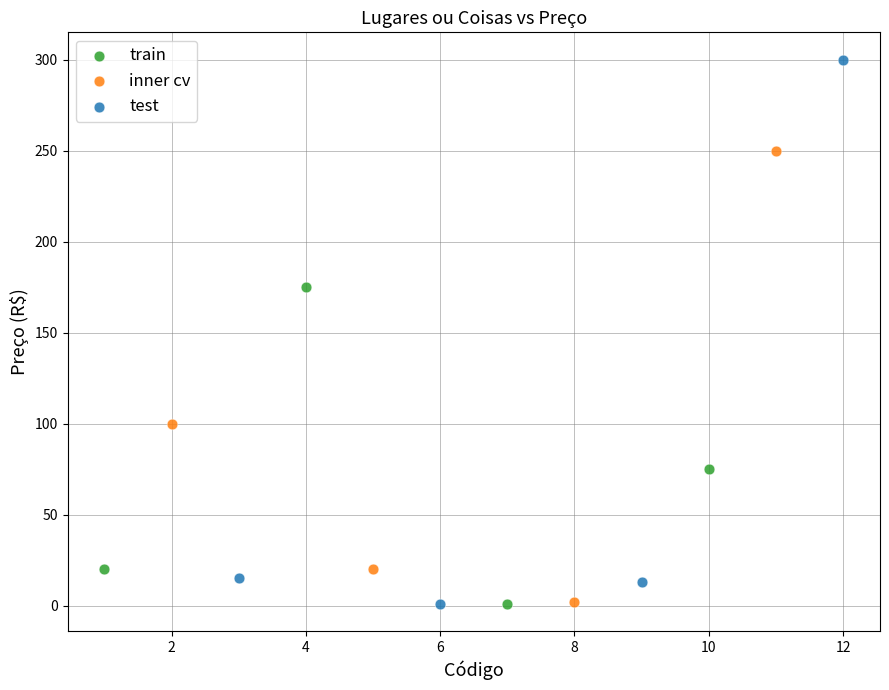

Which series contains the highest Y value?

test